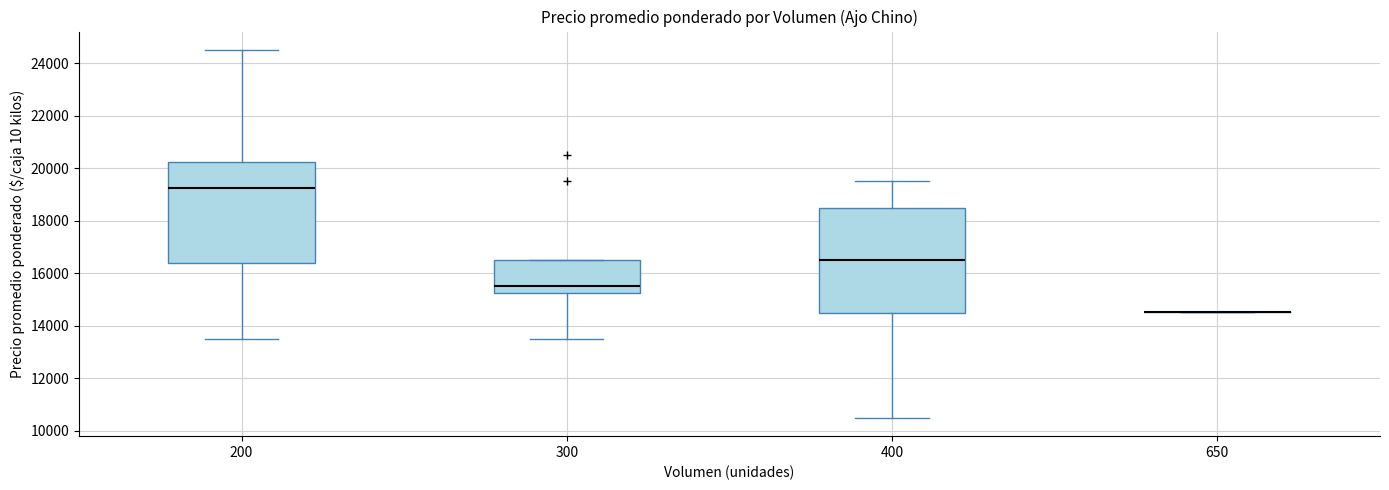

Where is the upper edge of the box at x = 300 on the y-axis? The values are not printed on the chart, so give them approximately, as read against the axis.

16600